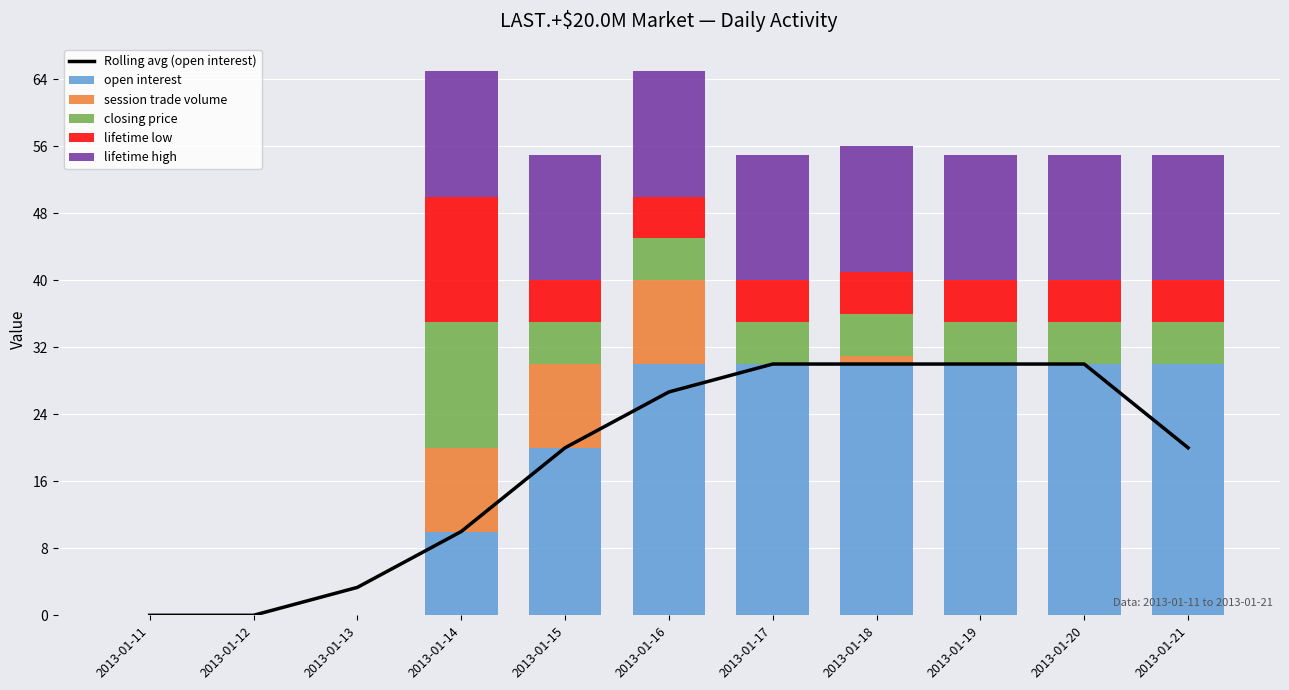

Reading right to left, extract all data points from this chart.

Rolling avg (open interest): 2013-01-21=20.0	2013-01-20=30.0	2013-01-19=30.0	2013-01-18=30.0	2013-01-17=30.0	2013-01-16=26.7	2013-01-15=20.0	2013-01-14=10.0	2013-01-13=3.3	2013-01-12=0.0	2013-01-11=0.0
open interest: 2013-01-21=30.0	2013-01-20=30.0	2013-01-19=30.0	2013-01-18=30.0	2013-01-17=30.0	2013-01-16=30.0	2013-01-15=20.0	2013-01-14=10.0	2013-01-13=0.0	2013-01-12=0.0	2013-01-11=0.0
session trade volume: 2013-01-21=0.0	2013-01-20=0.0	2013-01-19=0.0	2013-01-18=1.0	2013-01-17=0.0	2013-01-16=10.0	2013-01-15=10.0	2013-01-14=10.0	2013-01-13=0.0	2013-01-12=0.0	2013-01-11=0.0
closing price: 2013-01-21=5.0	2013-01-20=5.0	2013-01-19=5.0	2013-01-18=5.0	2013-01-17=5.0	2013-01-16=5.0	2013-01-15=5.0	2013-01-14=15.0	2013-01-13=0.0	2013-01-12=0.0	2013-01-11=0.0
lifetime low: 2013-01-21=5.0	2013-01-20=5.0	2013-01-19=5.0	2013-01-18=5.0	2013-01-17=5.0	2013-01-16=5.0	2013-01-15=5.0	2013-01-14=15.0	2013-01-13=0.0	2013-01-12=0.0	2013-01-11=0.0
lifetime high: 2013-01-21=15.0	2013-01-20=15.0	2013-01-19=15.0	2013-01-18=15.0	2013-01-17=15.0	2013-01-16=15.0	2013-01-15=15.0	2013-01-14=15.0	2013-01-13=0.0	2013-01-12=0.0	2013-01-11=0.0